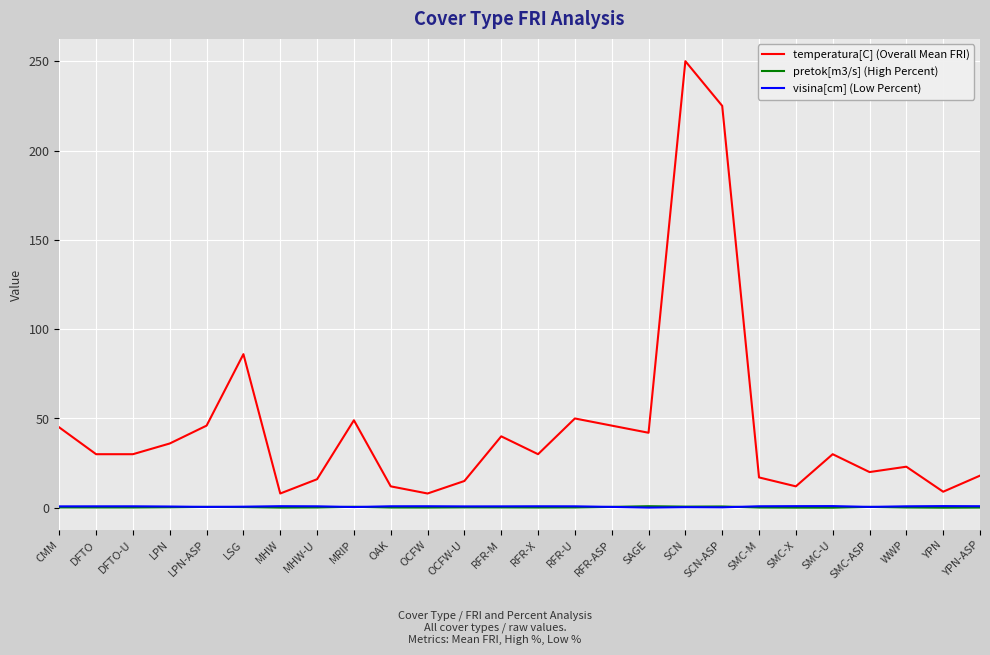

What is the minimum value for temperatura[C] (Overall Mean FRI)?

8.0